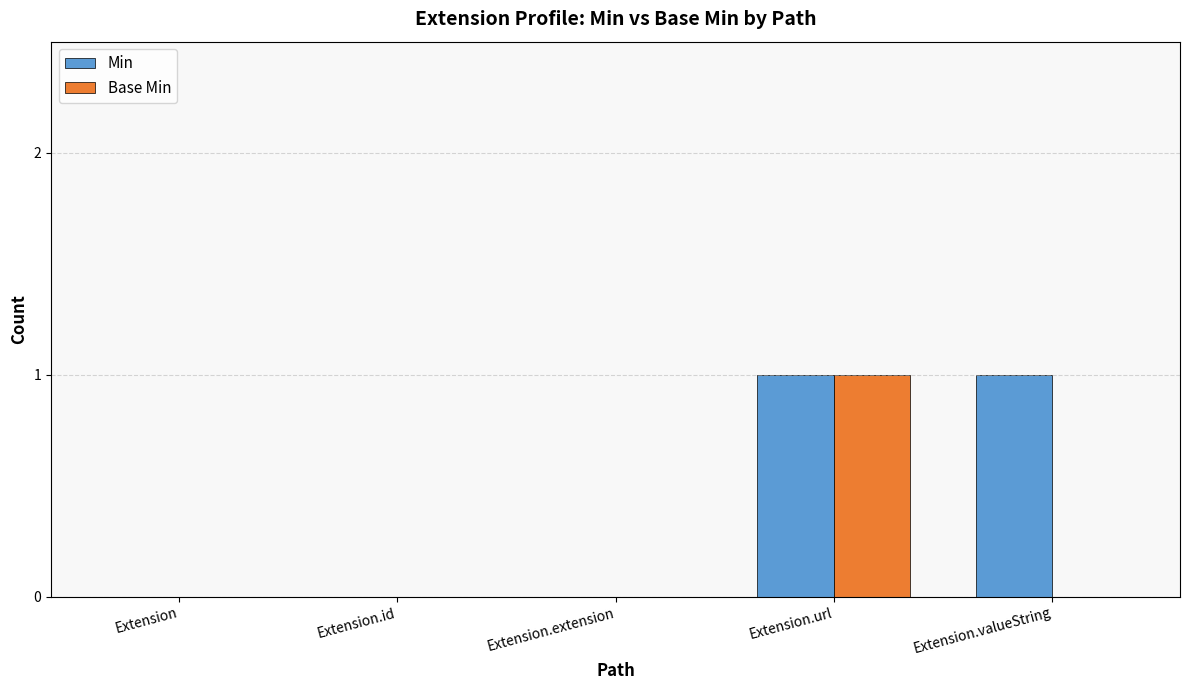

Which series has the largest total across all categories?

Min